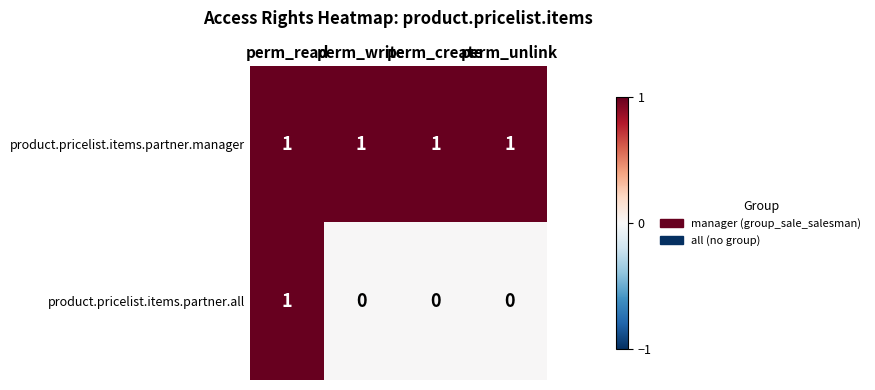

At perm_write, list the series in order from largest to smallest.

product.pricelist.items.partner.manager, product.pricelist.items.partner.all